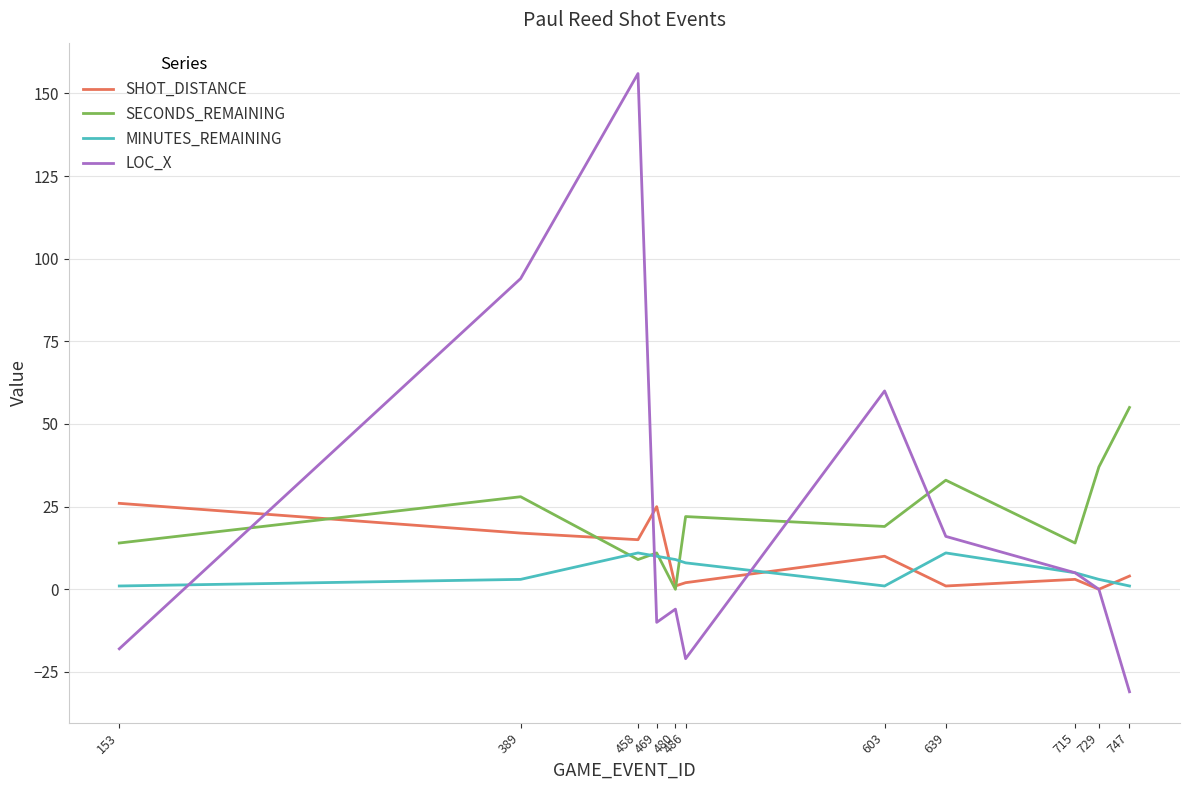

The SHOT_DISTANCE series shows 4 at 747. True or false?

True